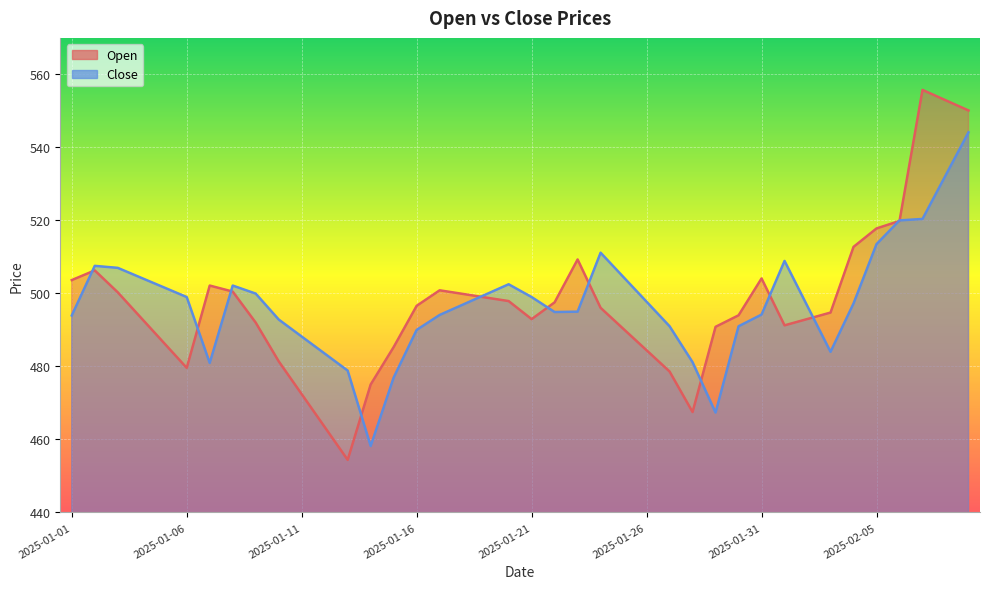

What is the spread (max minus min) of values at 2025-01-23?

14.3